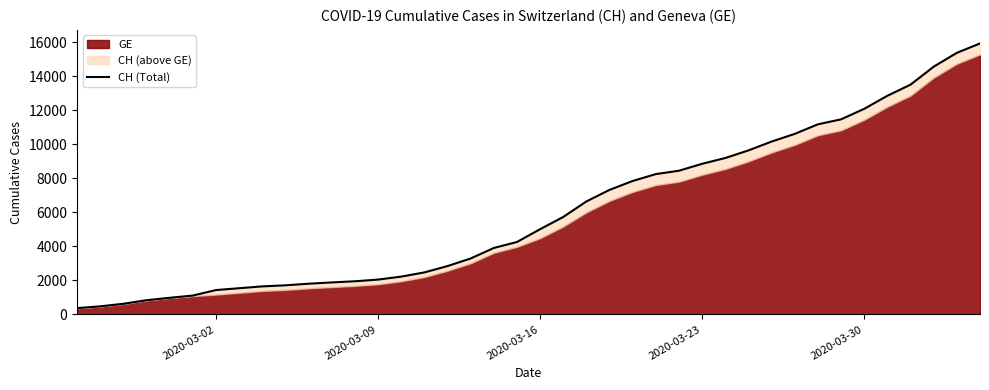

What is the value of the 7th point from the left?

1436